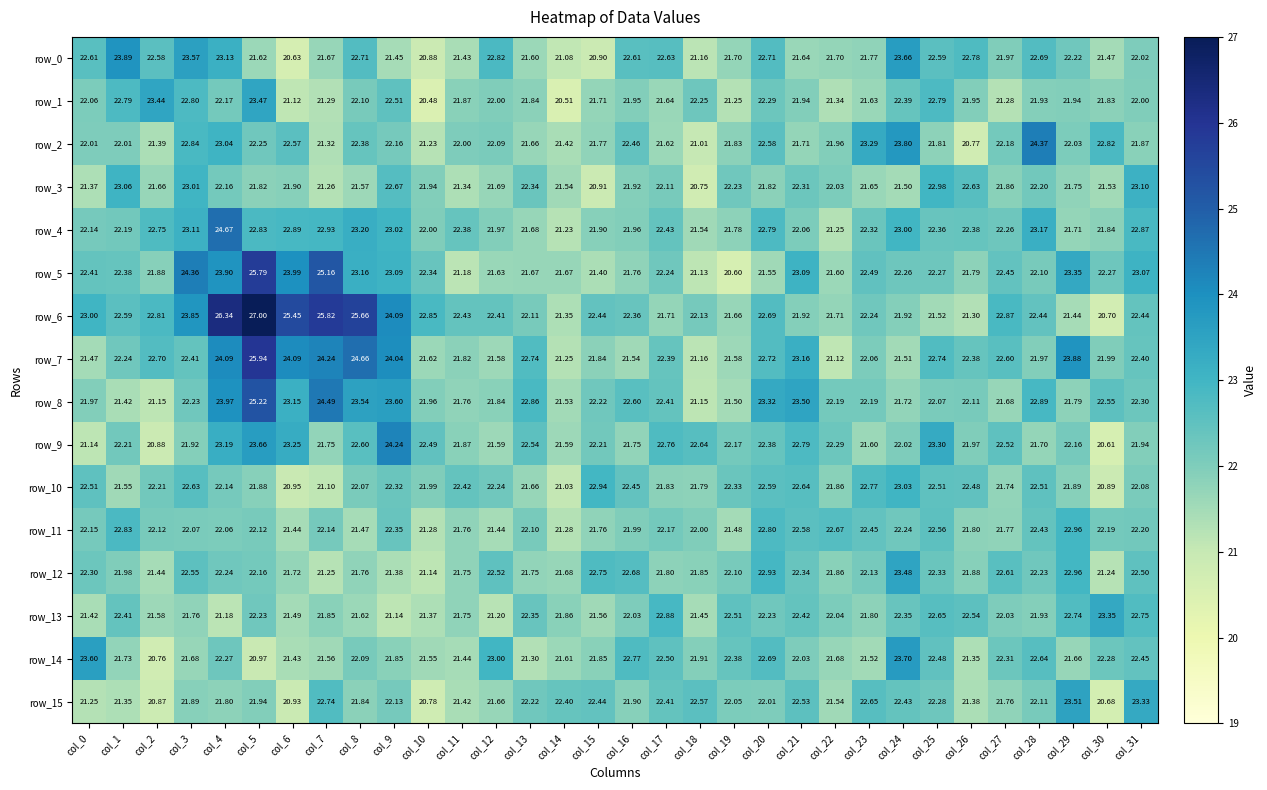

At which label does row_3 reach its peak?

col_31